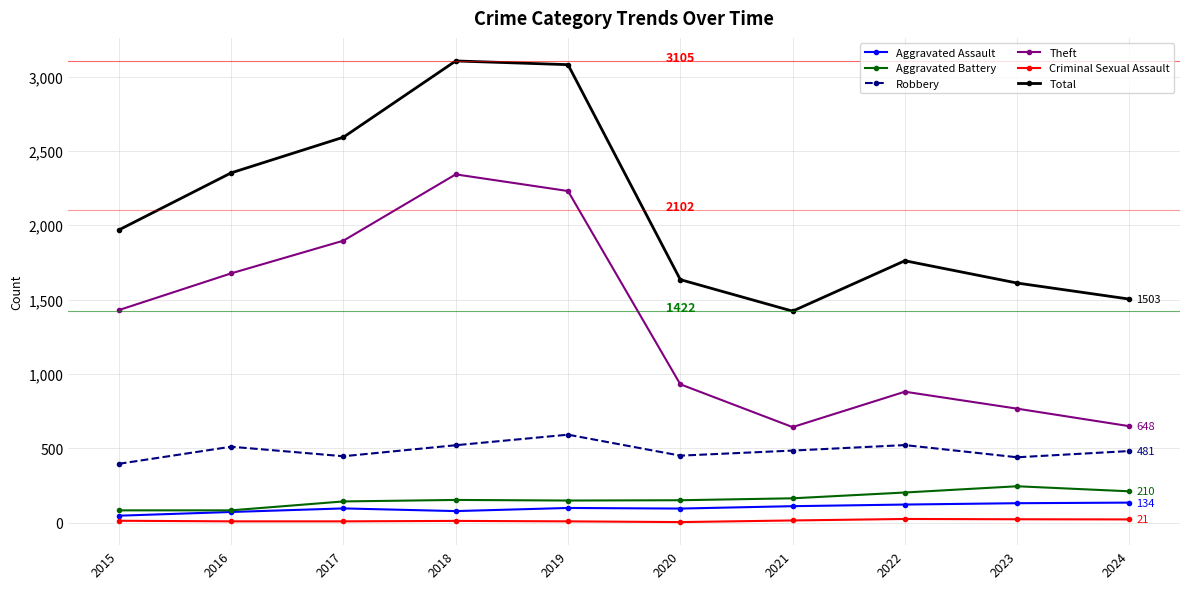

In Robbery, how many points are higher than both neighbors (excluding endpoints)?

3